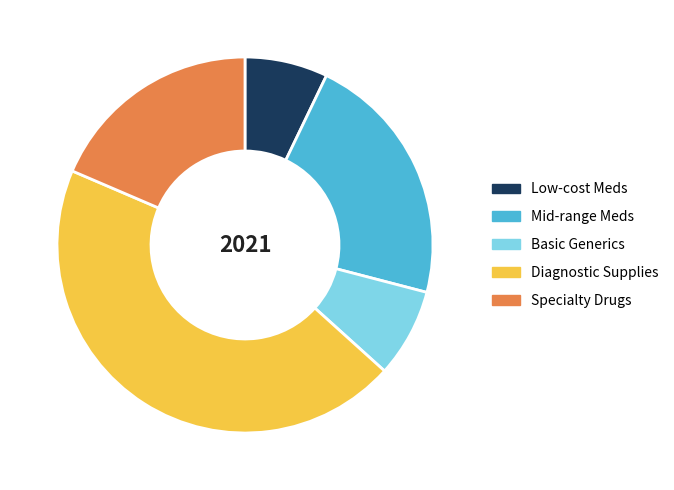

Which category has the biggest portion of the pie?

Diagnostic Supplies